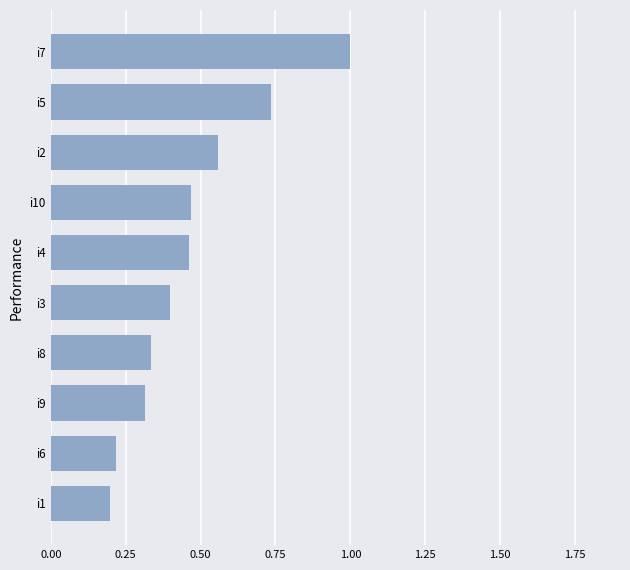

The chart shows a value of 0.1 at i1. True or false?

False